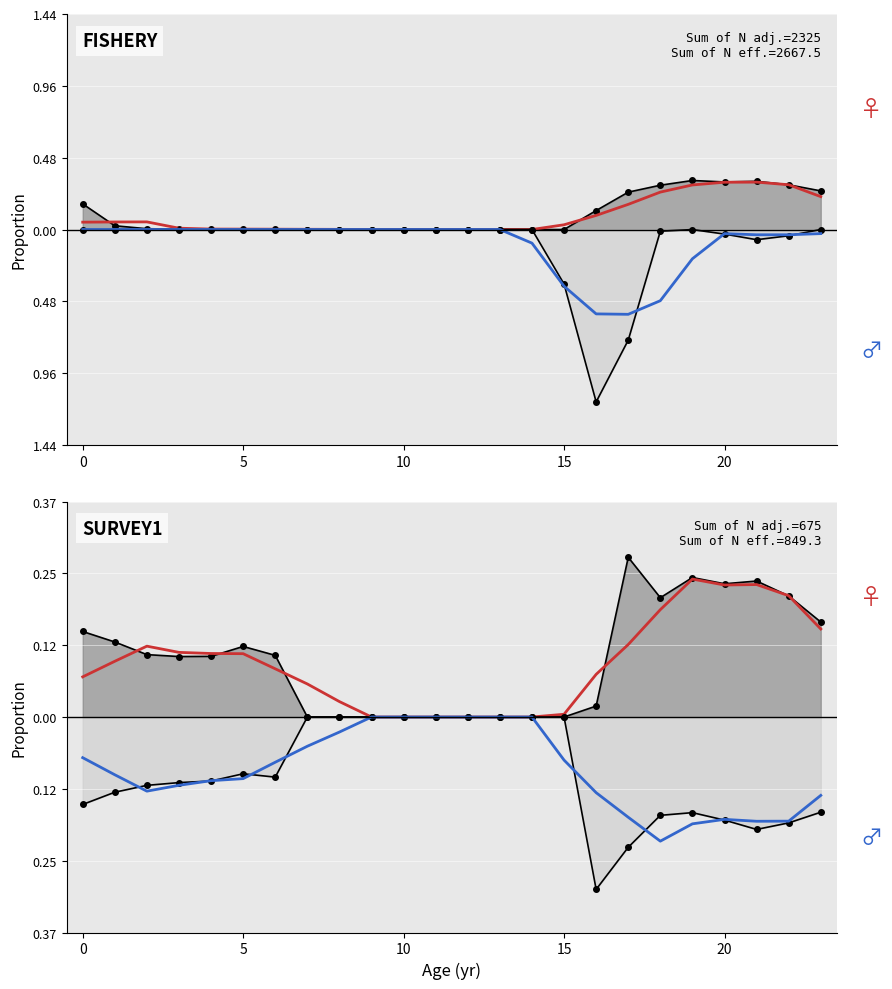

How many distinct data groups are displayed?

6